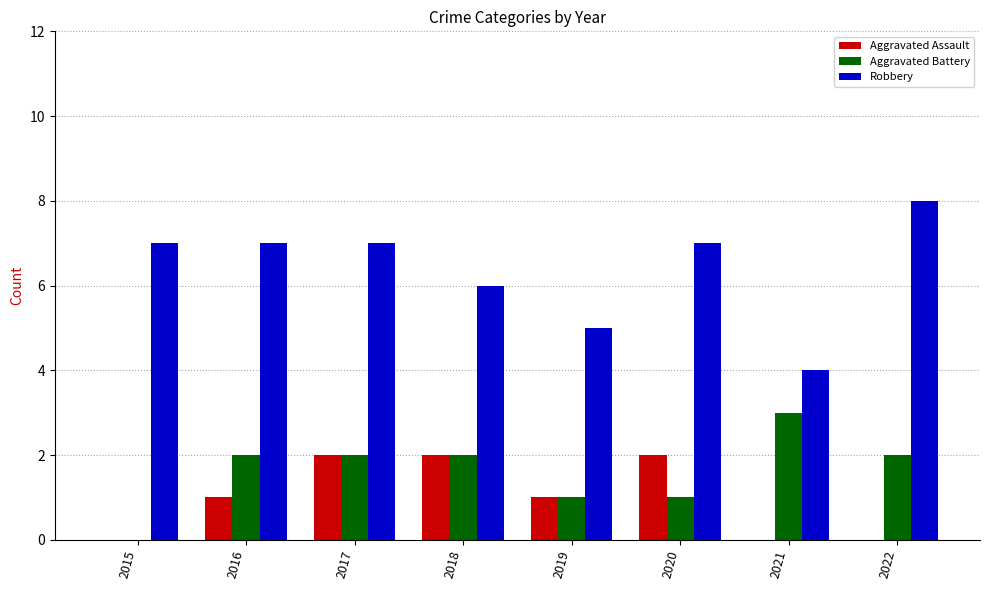

What is the sum of the Aggravated Battery values at 2017 and 2022?

4